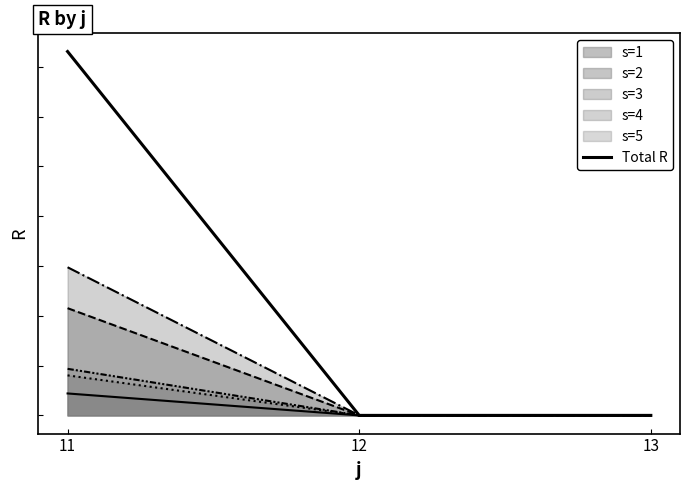

Reading left to right, what are all the values shown in this chart?

11=73.1	12=0.0	13=0.0